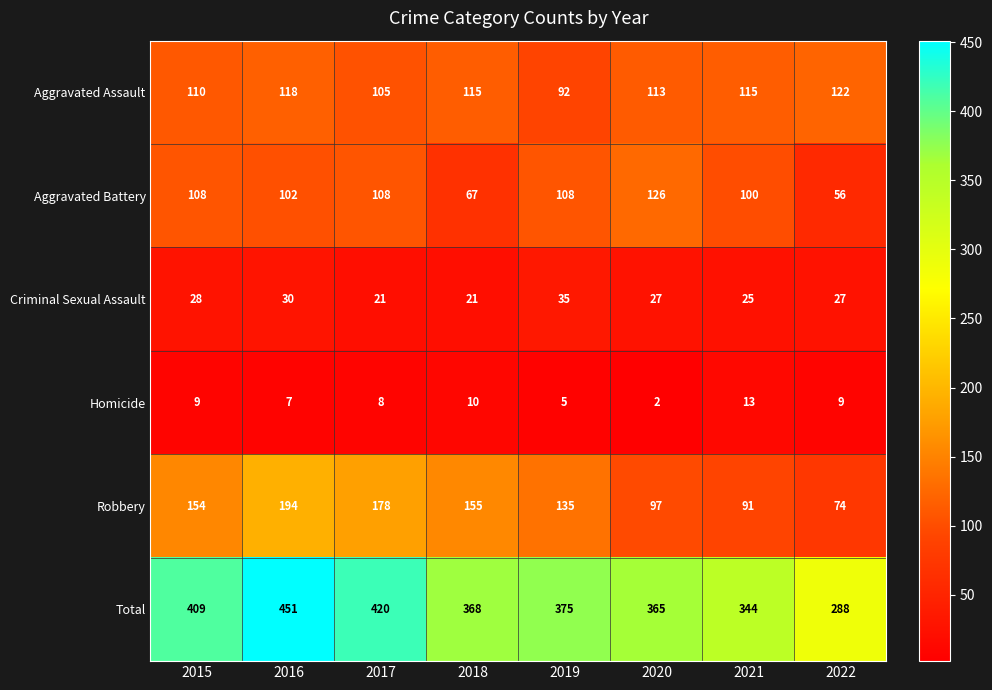

At which label does Total first exceed 375?

2015